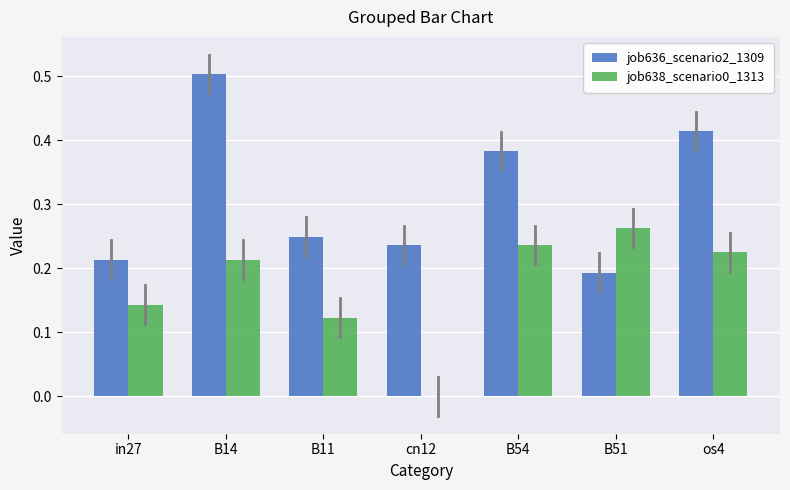

What is the sum of all job638_scenario0_1313 values?

1.2